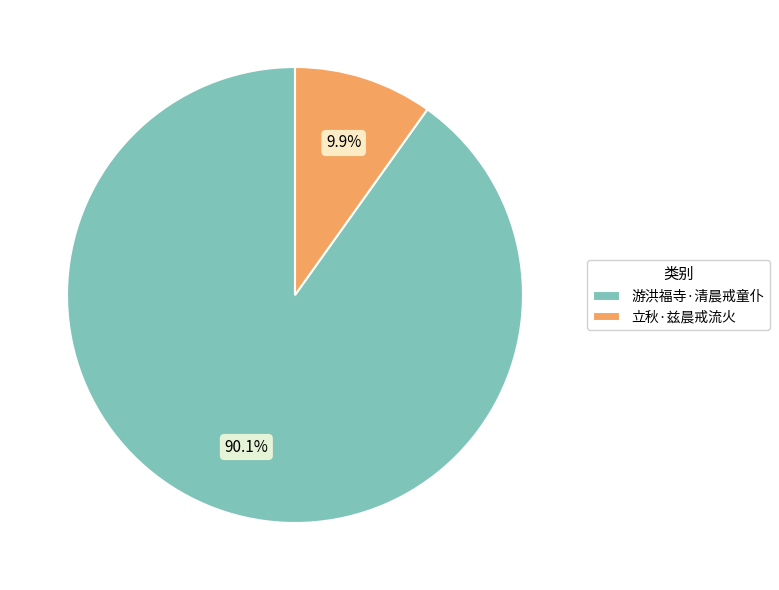

Which category accounts for the majority?

游洪福寺·清晨戒童仆